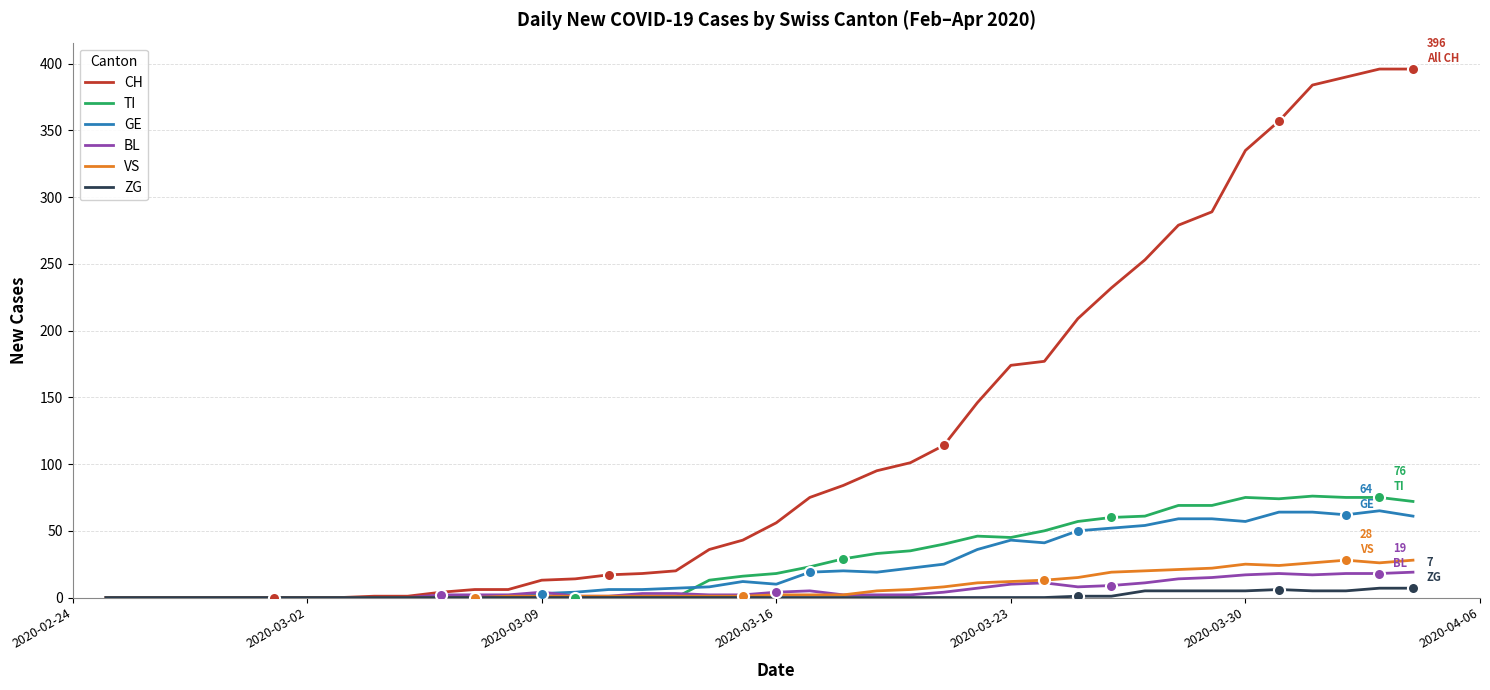

What is the average value of the BL series?

6